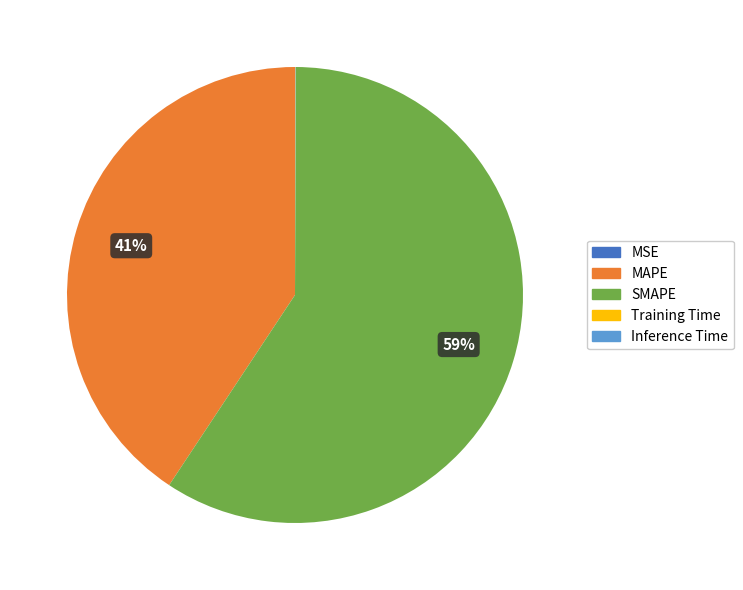

Which category has the biggest portion of the pie?

SMAPE